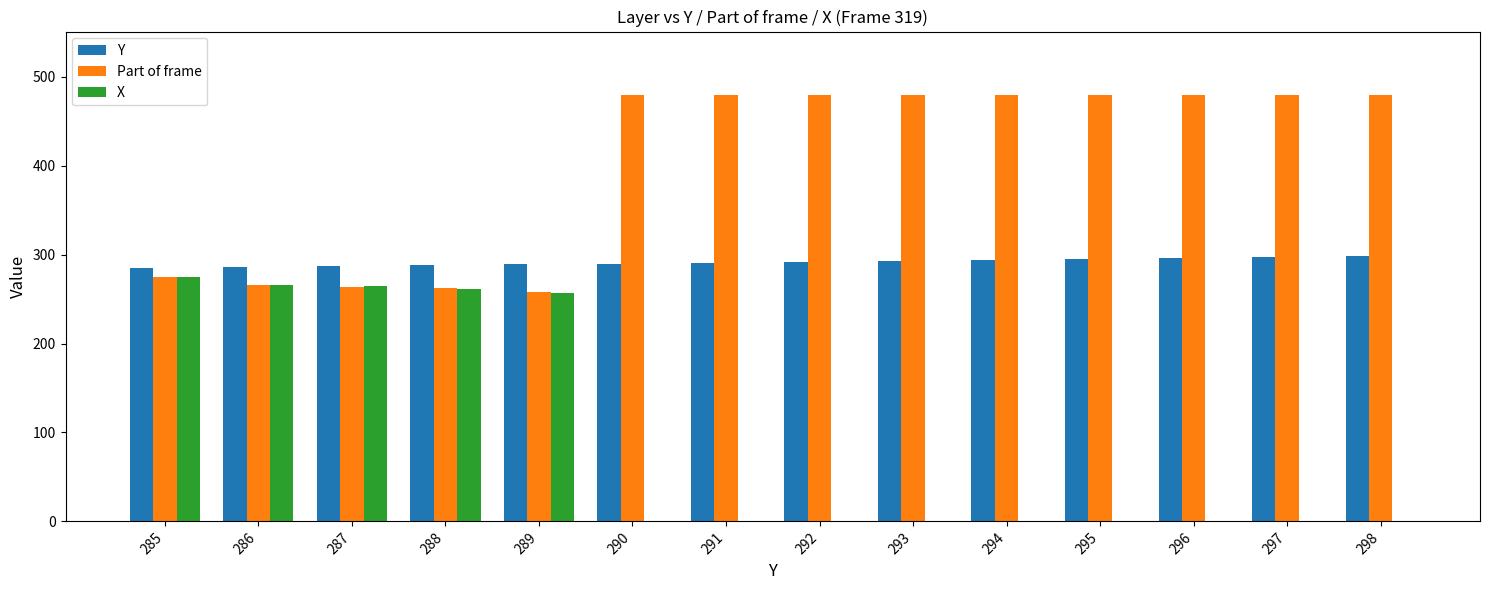

At which label does X reach its peak?

285